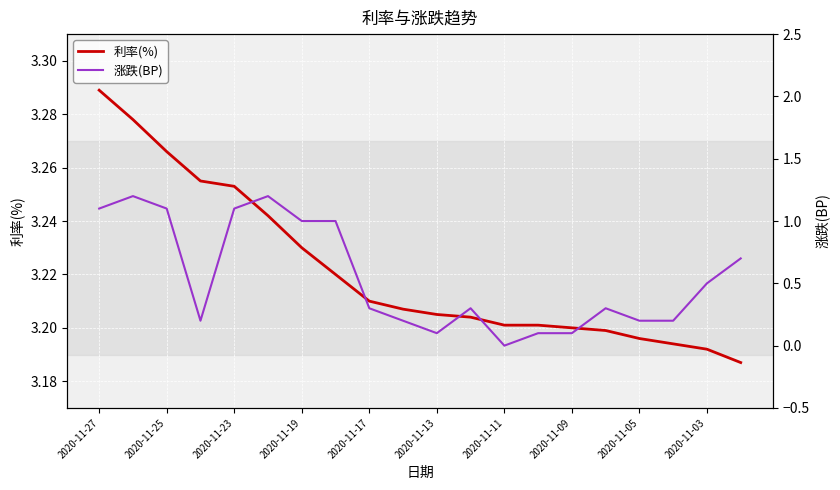

In 涨跌(BP), how many points are lower than both neighbors (excluding endpoints)?

3